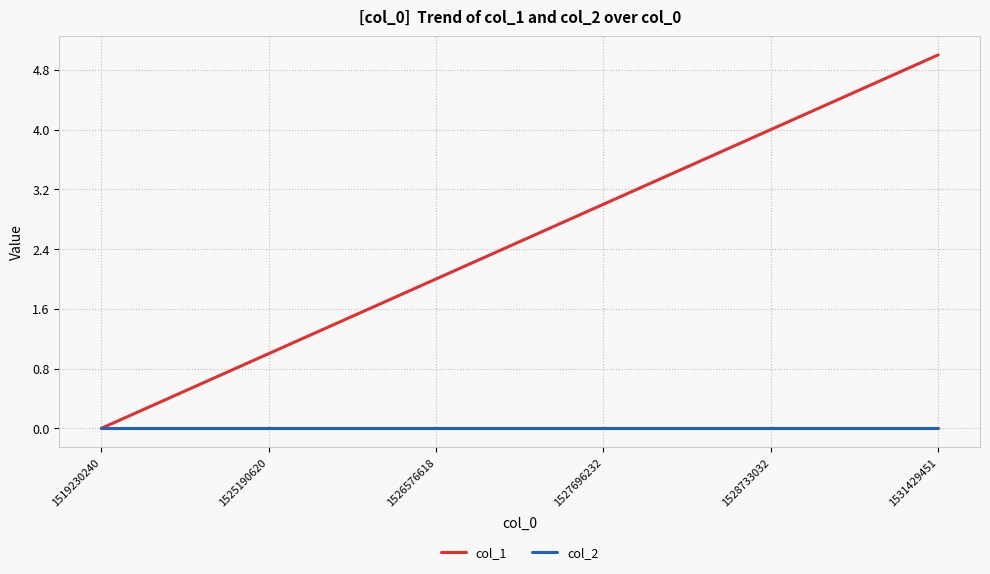

Is it true that col_2 equals 0 at 1526576618?

True